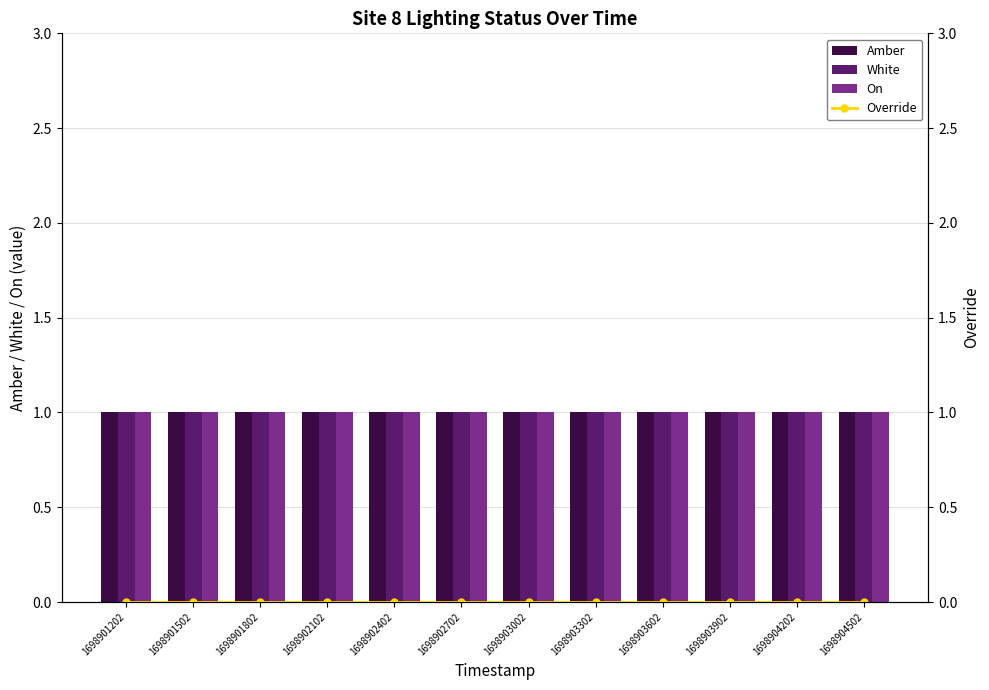

Rank the series at 1698902102 from highest to lowest value.

Amber, White, On, Override